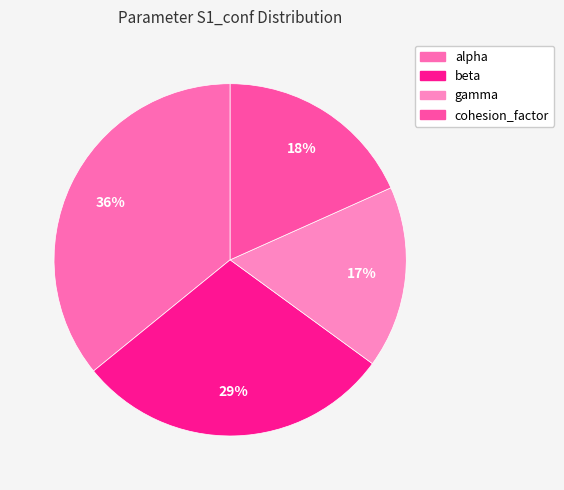

To the nearest percent, what is the difference between the beta and alpha slice percentages?

7%